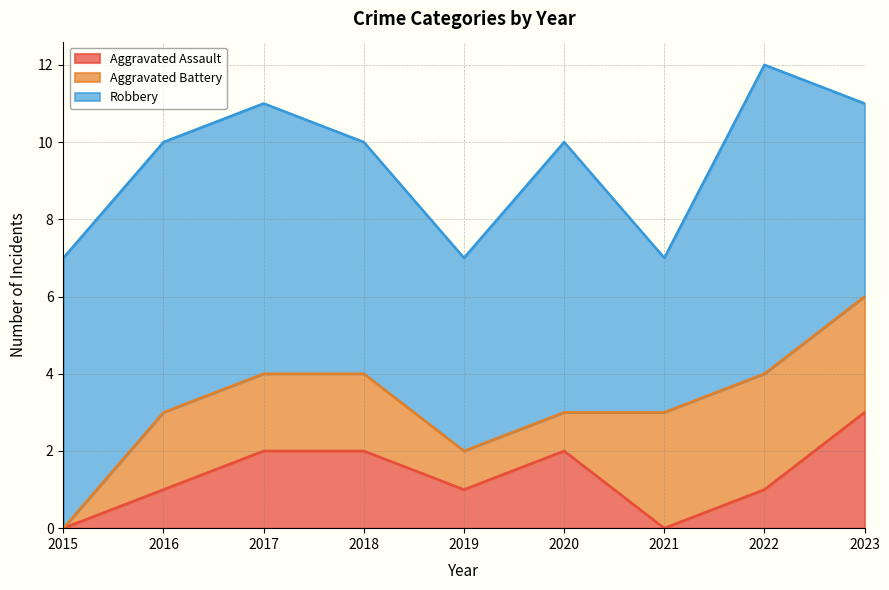

Is it true that Robbery equals 5 at 2023?

True